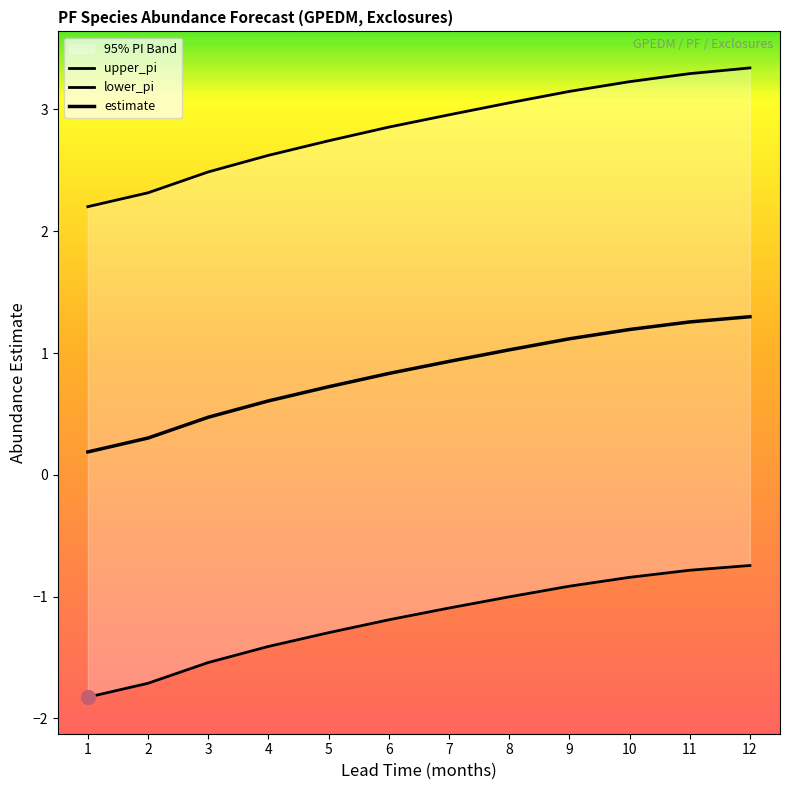

At how many categories does at least one series exceed 0?

12